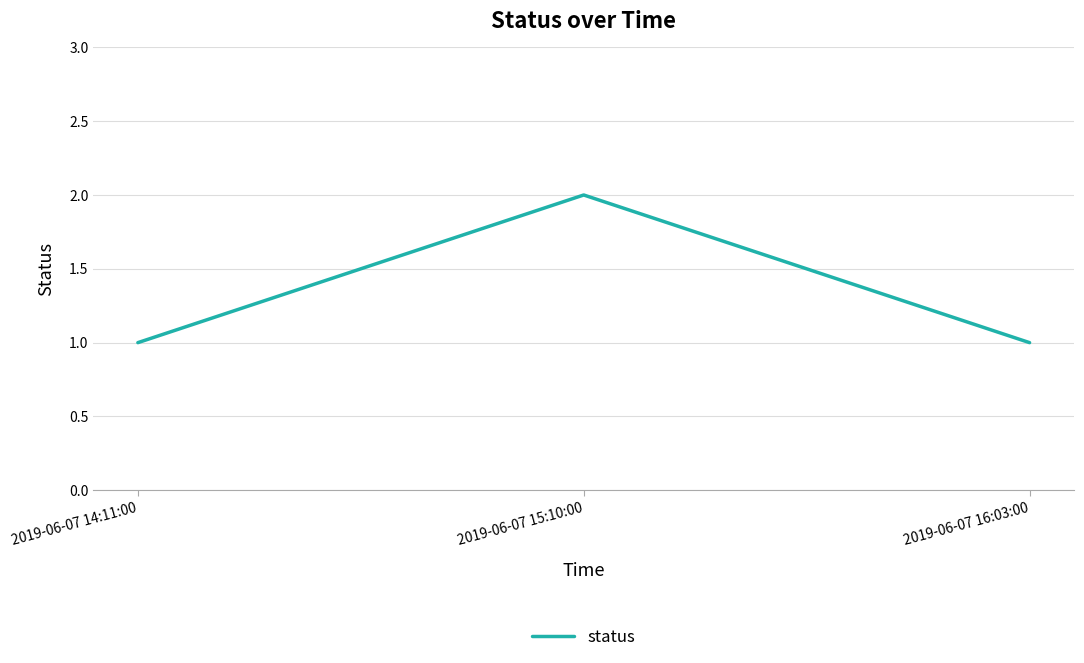

The value at 2019-06-07 15:10:00 is 2. True or false?

True